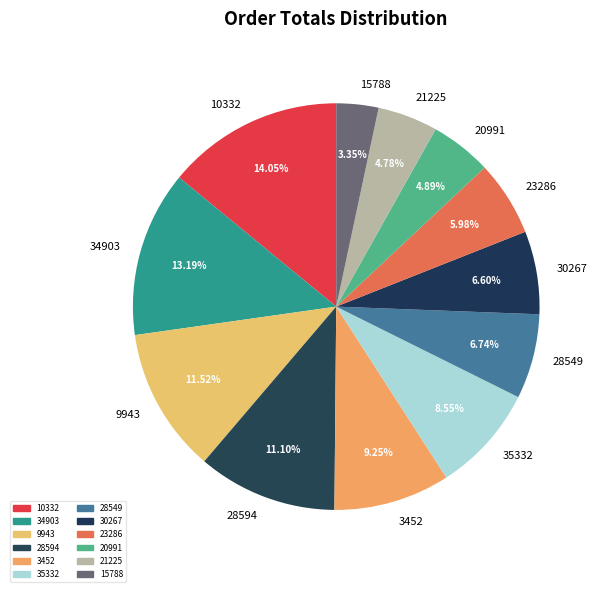

Does 21225 represent more than half of the total?

No